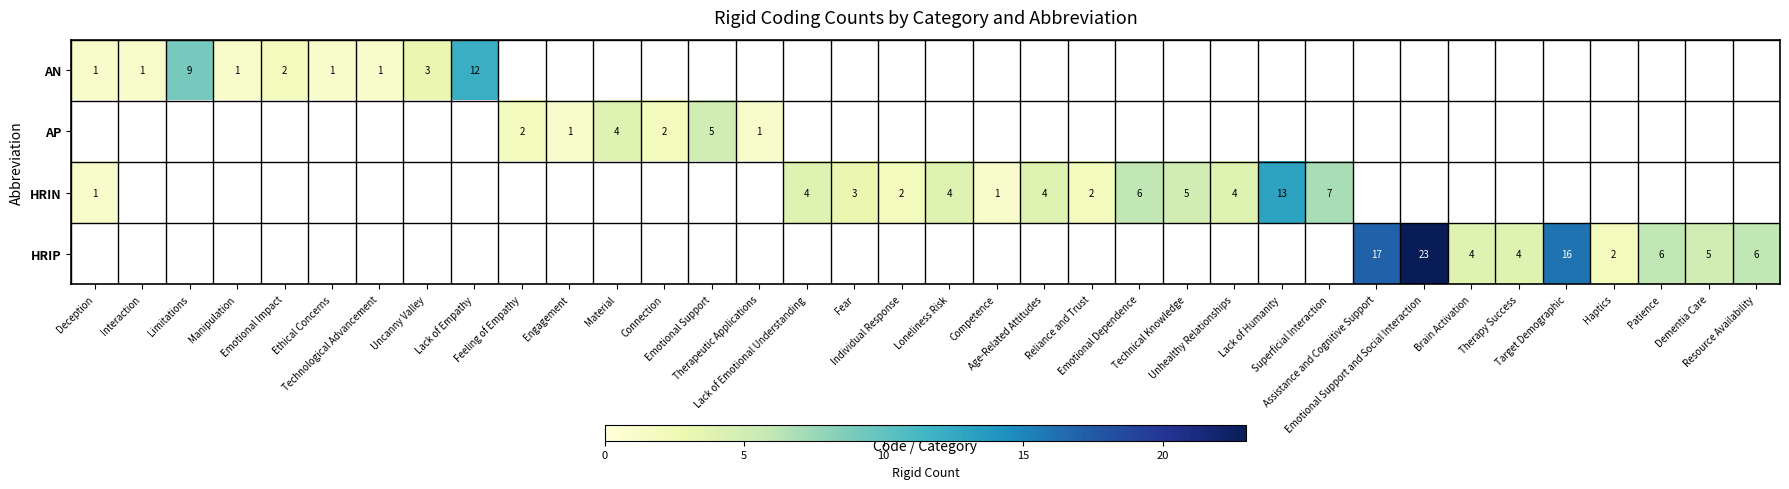

What is the minimum value shown in the chart?

1.0